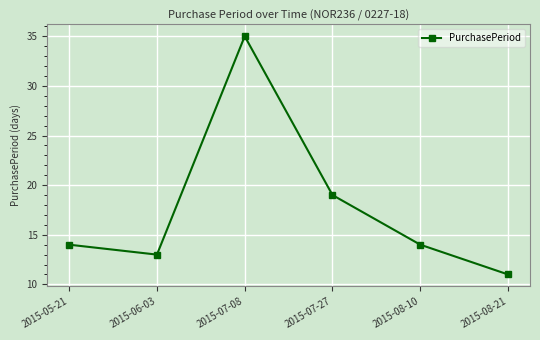

What is the sum of all values?

106